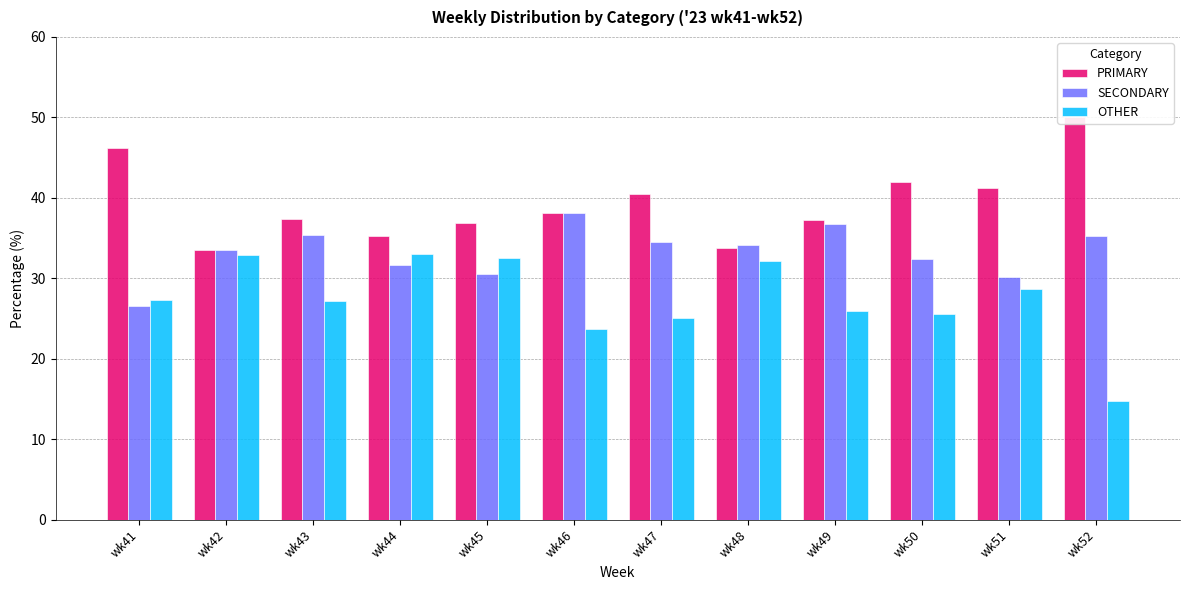

Where does the PRIMARY series first go above 38?

wk41